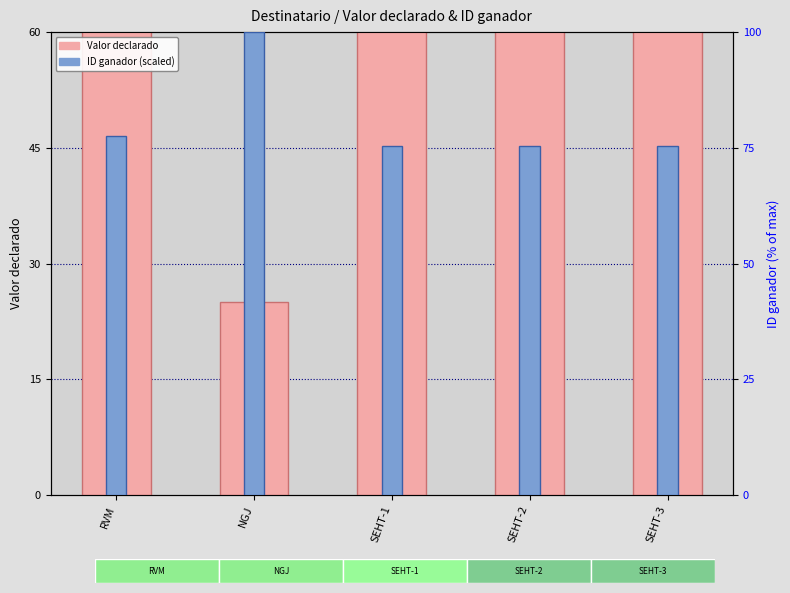

Is the value of Valor declarado at SEHT-3 greater than the value of ID ganador (scaled) at NGJ?

No